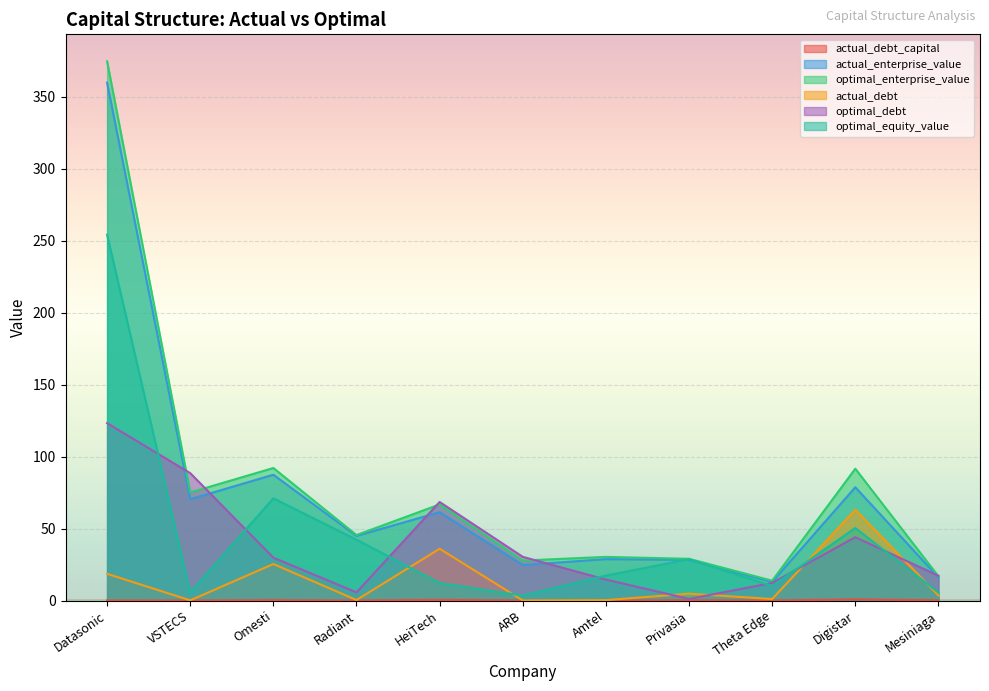

What is the average value of the actual_enterprise_value series?

74.0